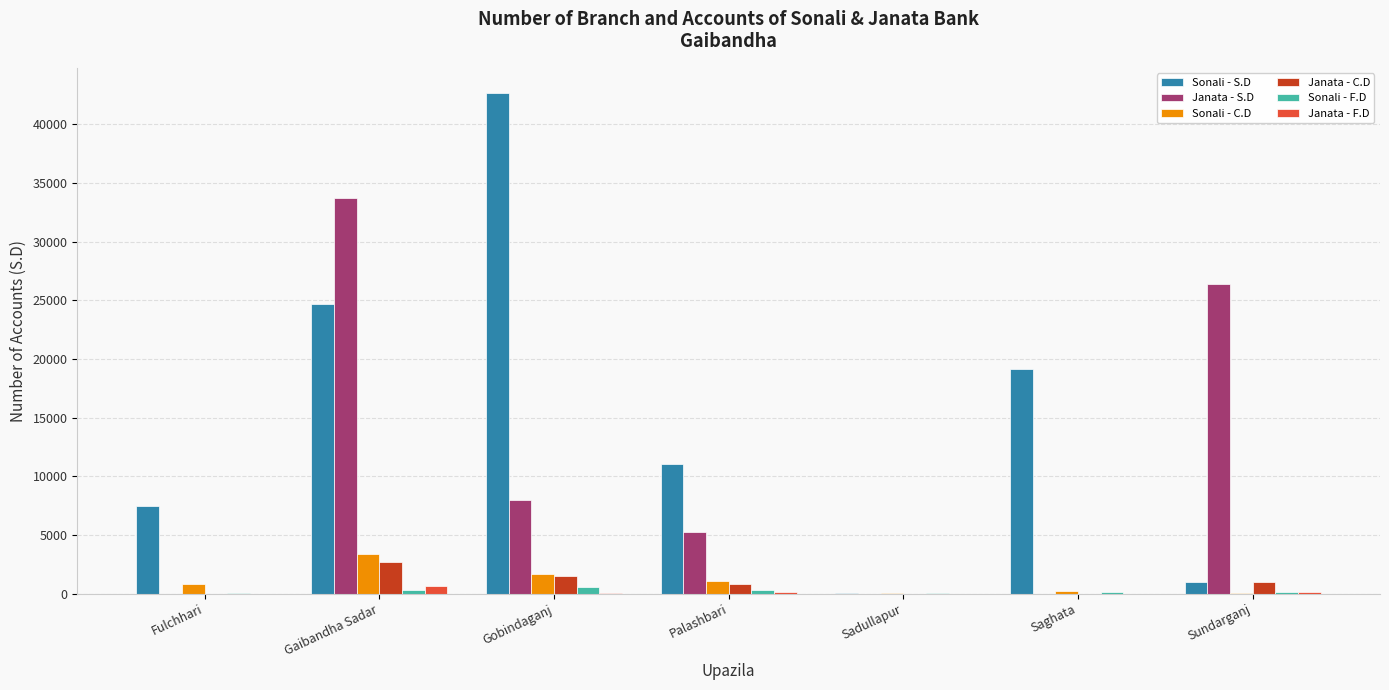

Which series has the largest total across all categories?

Sonali - S.D